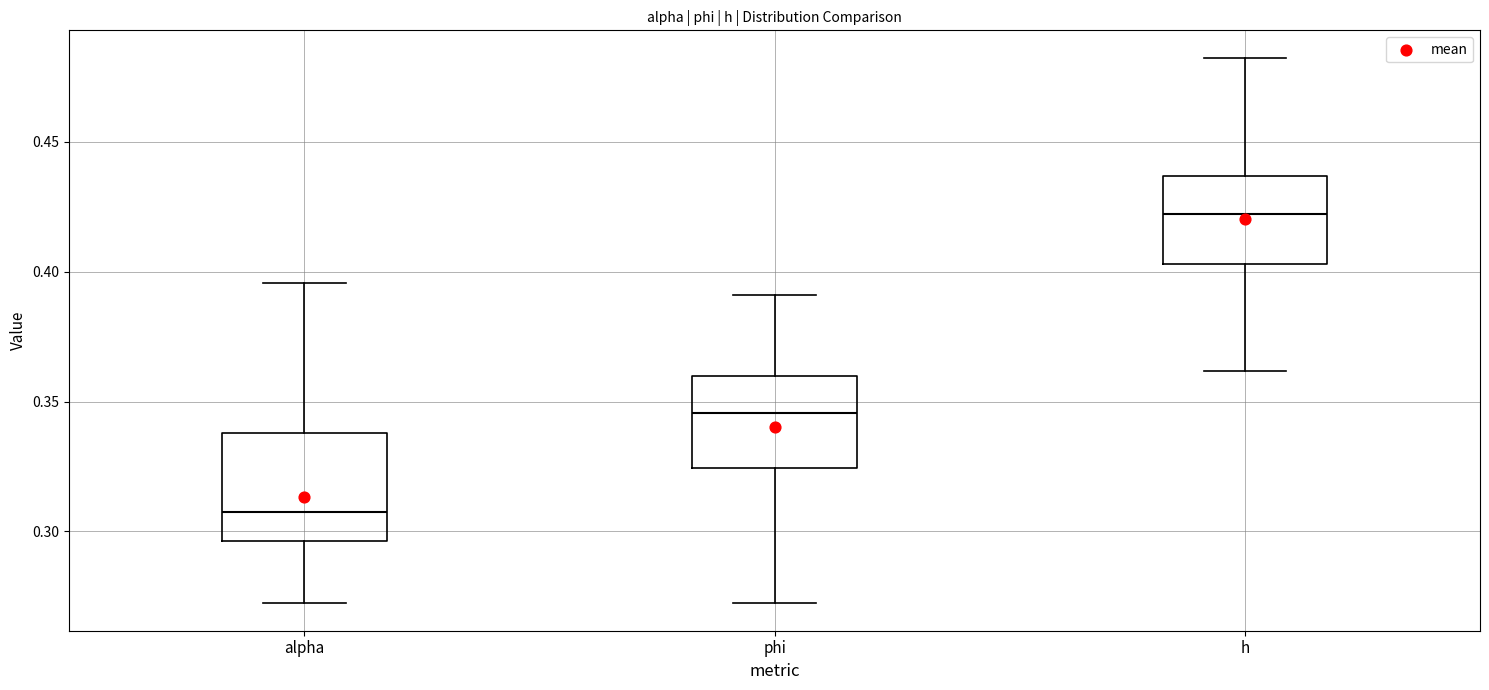

Reading left to right, transcribe this box plot: for each box, give where its median line is, the range the box spans, and where its two whiskers end, as read against the y-axis. The values are not printed on the chart, so give them approximately, as read against the axis.

alpha: median 0.305, box 0.295 to 0.340, whiskers 0.270 to 0.395
phi: median 0.345, box 0.325 to 0.360, whiskers 0.270 to 0.390
h: median 0.420, box 0.405 to 0.435, whiskers 0.360 to 0.480